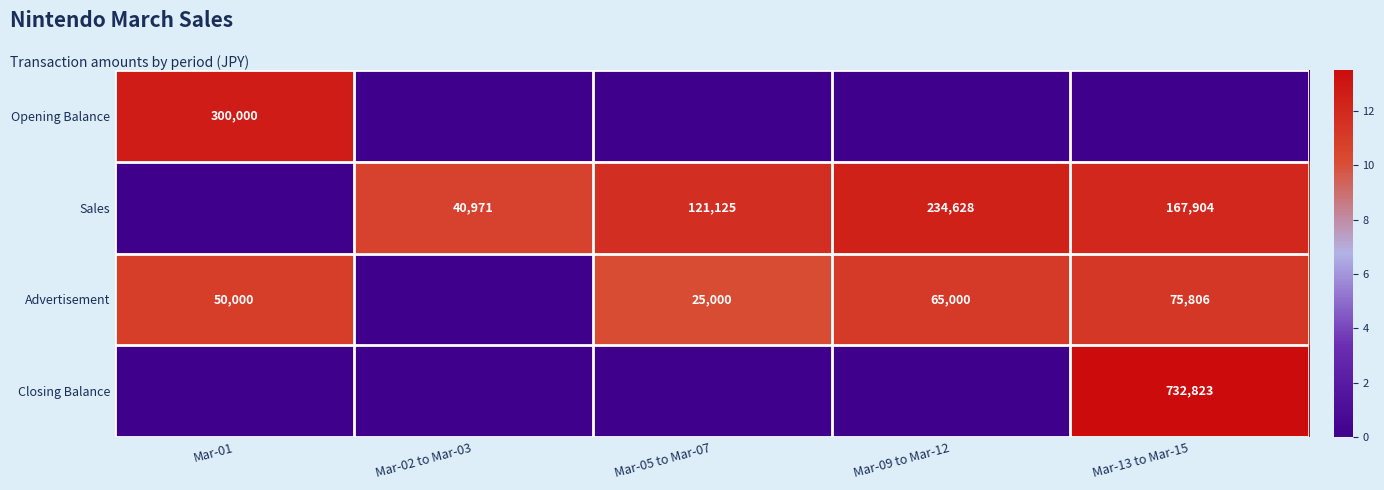

The value of Advertisement at Mar-01 is 80199. True or false?

False